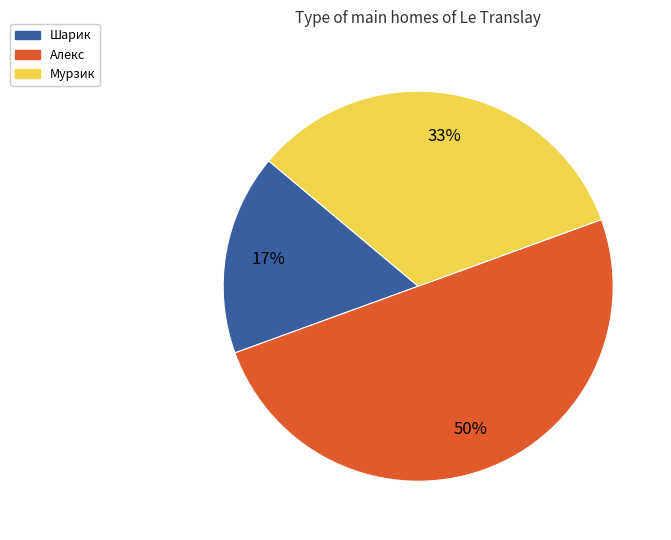

Which has a higher value, Мурзик or Шарик?

Мурзик